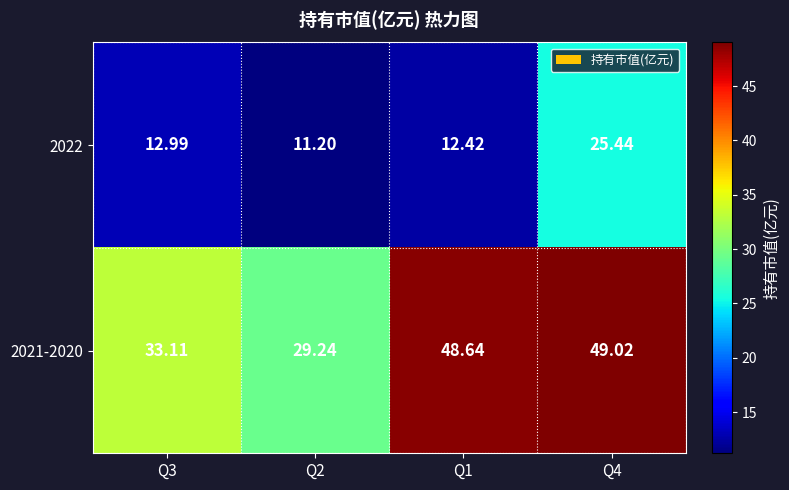

Count the number of data series in this chart.

2